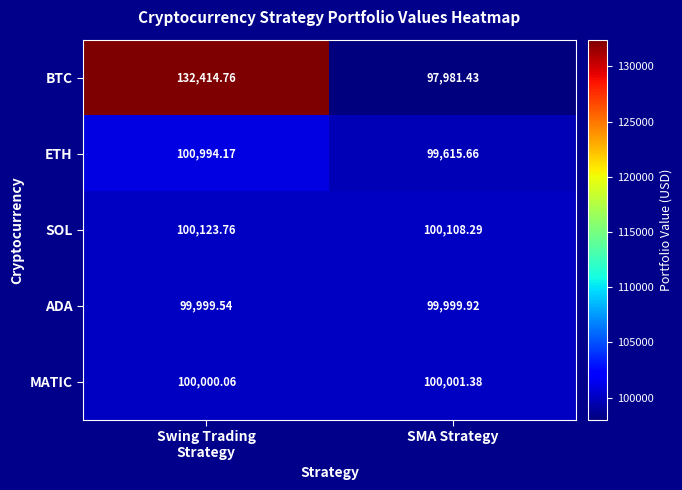

Count the number of categories in the chart.

2